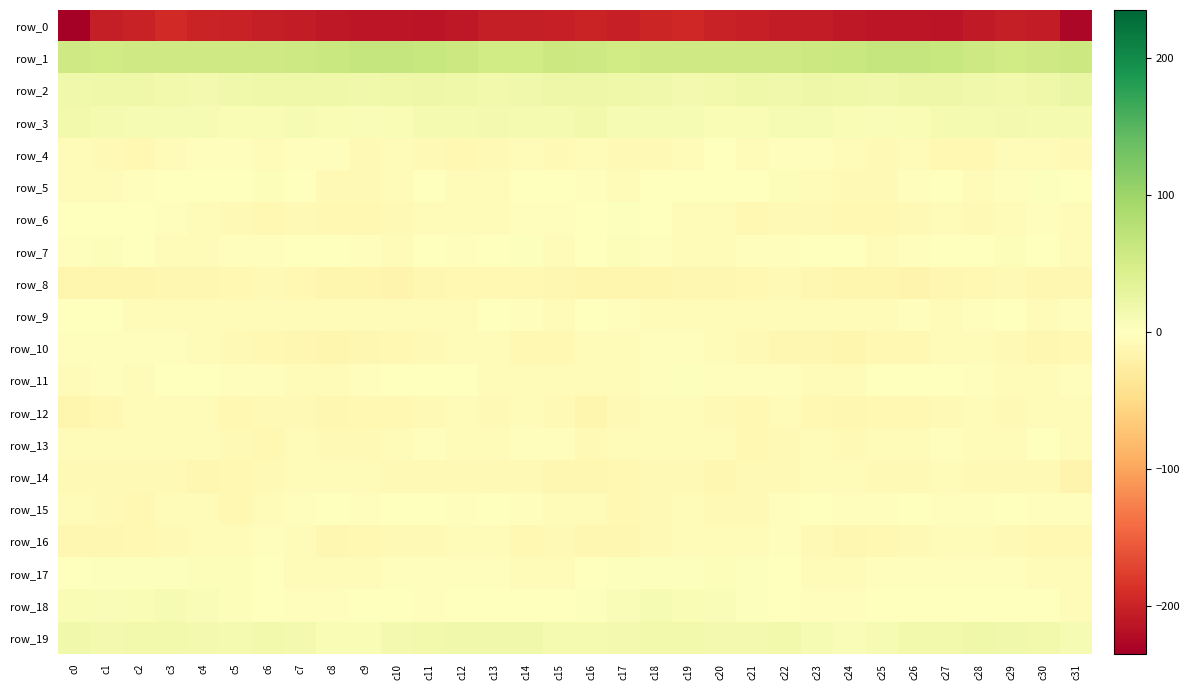

Reading left to right, list all the values displayed in this chart.

row_0: -234.9	-204.3	-200.2	-194.3	-199.3	-201.8	-205.5	-206.0	-209.3	-211.7	-211.5	-213.8	-210.8	-204.7	-203.9	-202.9	-200.0	-202.5	-197.4	-195.0	-200.9	-203.2	-205.8	-206.8	-210.5	-211.8	-211.8	-213.9	-208.2	-203.7	-205.6	-227.3
row_1: 56.0	53.6	55.9	56.6	55.3	56.0	55.6	58.3	61.0	64.6	65.1	62.9	60.4	54.6	54.8	59.4	57.7	54.2	56.7	56.2	55.7	55.7	56.2	59.5	62.4	65.2	64.5	62.4	57.9	53.9	55.6	59.8
row_2: 17.6	18.8	18.6	15.3	14.6	18.2	18.4	19.6	19.6	16.9	19.0	21.0	18.7	16.5	17.1	21.3	20.9	19.5	17.4	14.5	16.0	19.0	18.1	20.4	18.5	16.9	20.2	20.7	17.3	16.4	18.4	25.2
row_3: 16.4	12.2	9.3	10.4	9.6	8.4	8.9	11.0	9.0	6.7	7.5	11.4	12.2	13.9	12.2	12.3	15.6	10.6	9.8	10.6	8.7	8.6	9.5	10.9	8.0	6.4	9.0	12.0	12.5	13.8	11.3	12.4
row_4: -6.2	-7.9	-9.4	-6.8	-2.3	-2.5	-4.7	-2.7	-3.4	-7.9	-7.0	-8.1	-10.7	-7.9	-5.4	-7.7	-5.9	-8.7	-8.6	-5.3	-1.2	-4.2	-3.5	-2.7	-4.7	-8.6	-6.6	-9.6	-10.6	-6.4	-5.8	-8.5
row_5: -5.0	-4.7	-2.0	-0.8	-1.0	0.1	4.0	-0.9	-8.4	-8.1	-5.1	0.2	-4.3	-5.1	1.8	1.7	-2.2	-4.0	-0.9	-1.0	-0.8	1.4	4.0	-4.5	-8.8	-7.5	-2.7	-0.4	-6.3	-2.3	2.8	1.2
row_6: -1.1	1.4	1.6	-2.4	-5.6	-9.1	-10.4	-7.6	-9.8	-10.4	-9.0	-5.2	-7.2	-6.9	-2.5	-3.3	-0.4	2.2	0.3	-3.9	-6.2	-10.3	-9.1	-8.1	-10.4	-10.0	-7.8	-5.1	-8.3	-4.5	-3.2	-6.1
row_7: -3.0	3.8	1.0	-6.6	-5.3	-3.6	-3.2	0.7	-1.1	-3.6	-4.4	-0.1	-2.1	1.7	2.1	-3.8	0.4	4.5	-2.5	-6.9	-4.1	-3.3	-2.2	0.7	-1.8	-4.5	-3.2	-0.2	-1.7	3.9	-1.3	-5.1
row_8: -13.2	-13.3	-13.2	-12.4	-11.6	-10.9	-9.1	-10.2	-14.5	-13.0	-15.6	-12.1	-10.6	-9.3	-10.7	-12.8	-13.2	-13.3	-12.9	-12.2	-11.1	-10.3	-8.9	-12.1	-14.0	-13.8	-14.9	-11.1	-10.3	-8.6	-12.8	-12.0
row_9: 1.0	-1.3	-5.3	-5.5	-4.8	-4.1	-5.4	-6.1	-6.1	-5.3	-4.1	-4.1	-4.9	-1.0	-3.6	-4.4	-0.6	-3.4	-5.6	-5.2	-4.4	-4.5	-5.9	-6.1	-5.9	-5.0	-3.4	-5.2	-3.2	-1.0	-5.4	-2.5
row_10: -2.7	-3.2	-2.8	-2.0	-6.0	-7.7	-10.8	-12.3	-13.2	-12.2	-9.4	-8.5	-4.8	-4.8	-10.8	-10.3	-5.5	-3.8	-2.2	-3.2	-6.9	-8.8	-11.3	-12.7	-13.3	-10.9	-9.3	-7.0	-3.9	-7.4	-11.6	-10.0
row_11: -5.4	-3.2	-4.0	1.8	-0.8	-2.9	-2.0	-4.0	-4.2	-2.6	0.7	1.1	-0.9	-4.1	-4.8	-4.8	-5.8	-4.2	-2.1	2.1	-2.6	-2.3	-2.8	-4.3	-3.8	-1.5	1.1	1.0	-2.3	-5.2	-3.9	-2.5
row_12: -14.5	-10.0	-6.3	-5.8	-7.2	-10.7	-7.9	-8.3	-11.7	-10.3	-10.6	-9.1	-6.0	-7.5	-6.0	-8.5	-14.6	-8.8	-5.7	-6.0	-8.6	-10.6	-7.1	-9.9	-11.2	-10.6	-10.2	-7.7	-6.2	-8.0	-4.4	-6.2
row_13: -5.9	-5.4	-5.8	-4.3	-5.1	-8.3	-9.7	-6.4	-8.5	-7.7	-6.0	-2.7	-4.0	-7.2	-2.1	-3.2	-7.6	-6.4	-5.1	-4.1	-6.2	-9.3	-8.5	-6.7	-8.7	-7.1	-4.8	-2.4	-5.7	-6.3	0.0	-3.8
row_14: -8.5	-8.3	-8.3	-7.8	-11.2	-9.9	-9.0	-6.9	-4.3	-6.7	-8.8	-7.4	-7.7	-8.8	-8.3	-12.3	-11.6	-9.2	-7.7	-9.0	-11.7	-8.7	-8.8	-5.4	-4.8	-7.9	-8.8	-7.2	-8.0	-8.8	-8.3	-14.9
row_15: -7.1	-8.2	-9.3	-5.4	-6.6	-9.3	-4.7	-1.9	-1.3	-3.3	-1.3	-0.8	-3.0	-1.3	-2.5	-5.3	-6.9	-9.5	-8.3	-4.5	-8.7	-7.7	-3.6	-1.2	-2.0	-3.1	-0.4	-2.1	-2.5	-1.1	-3.4	-3.4
row_16: -11.2	-12.6	-9.9	-7.5	-5.9	-5.4	-2.9	-6.0	-11.5	-10.7	-9.0	-8.0	-5.6	-7.1	-9.2	-8.7	-11.5	-12.2	-9.0	-6.6	-5.8	-4.7	-2.9	-8.6	-11.8	-9.9	-8.8	-7.1	-5.4	-8.1	-9.5	-9.9
row_17: -1.2	2.0	2.2	3.6	3.9	4.8	0.3	-4.0	-6.2	-4.1	-2.0	-2.6	-2.9	-2.8	-5.0	-3.9	-1.0	2.5	2.3	3.6	4.7	3.5	-1.7	-4.9	-6.2	-2.6	-2.6	-2.6	-2.6	-3.2	-6.0	-5.4
row_18: 7.5	7.0	8.4	9.5	6.9	4.5	1.1	-2.4	-3.0	-0.5	-0.8	-2.4	-0.5	-0.7	1.3	-1.5	1.9	6.9	9.6	8.0	6.5	3.1	-0.2	-3.3	-2.0	-0.1	-1.6	-1.8	-0.1	-0.1	0.6	-3.8
row_19: 16.7	14.1	15.0	15.7	14.5	12.2	15.8	13.3	7.6	8.5	13.9	15.1	18.1	17.4	17.3	11.9	11.3	13.4	15.8	15.3	13.3	13.0	16.2	10.6	7.2	10.5	14.9	15.8	18.6	17.4	15.7	10.3